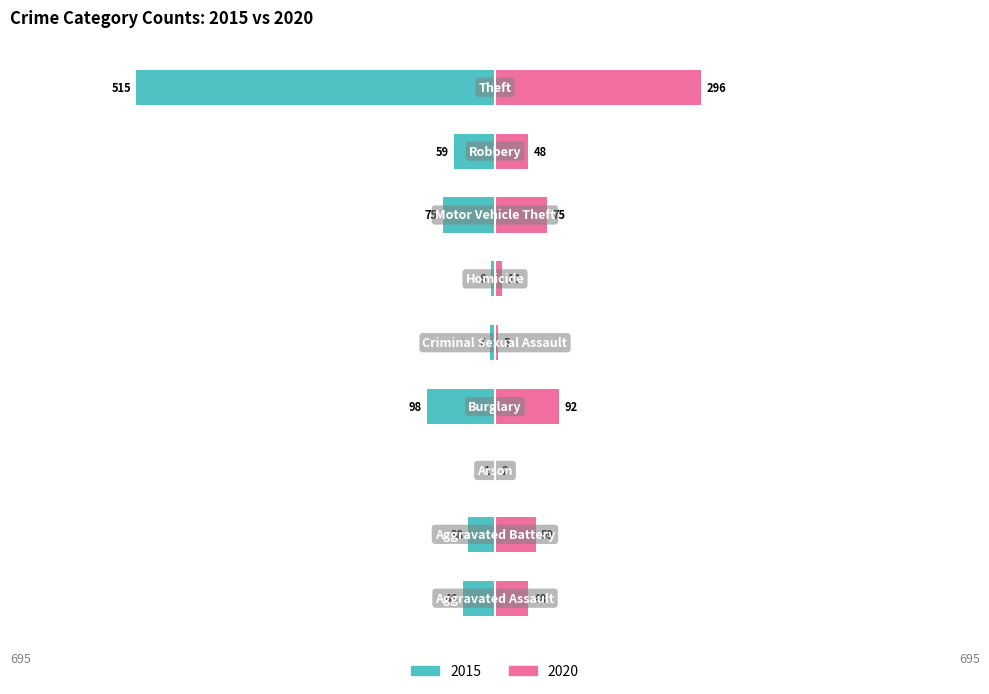

How many groups of bars are there?

9